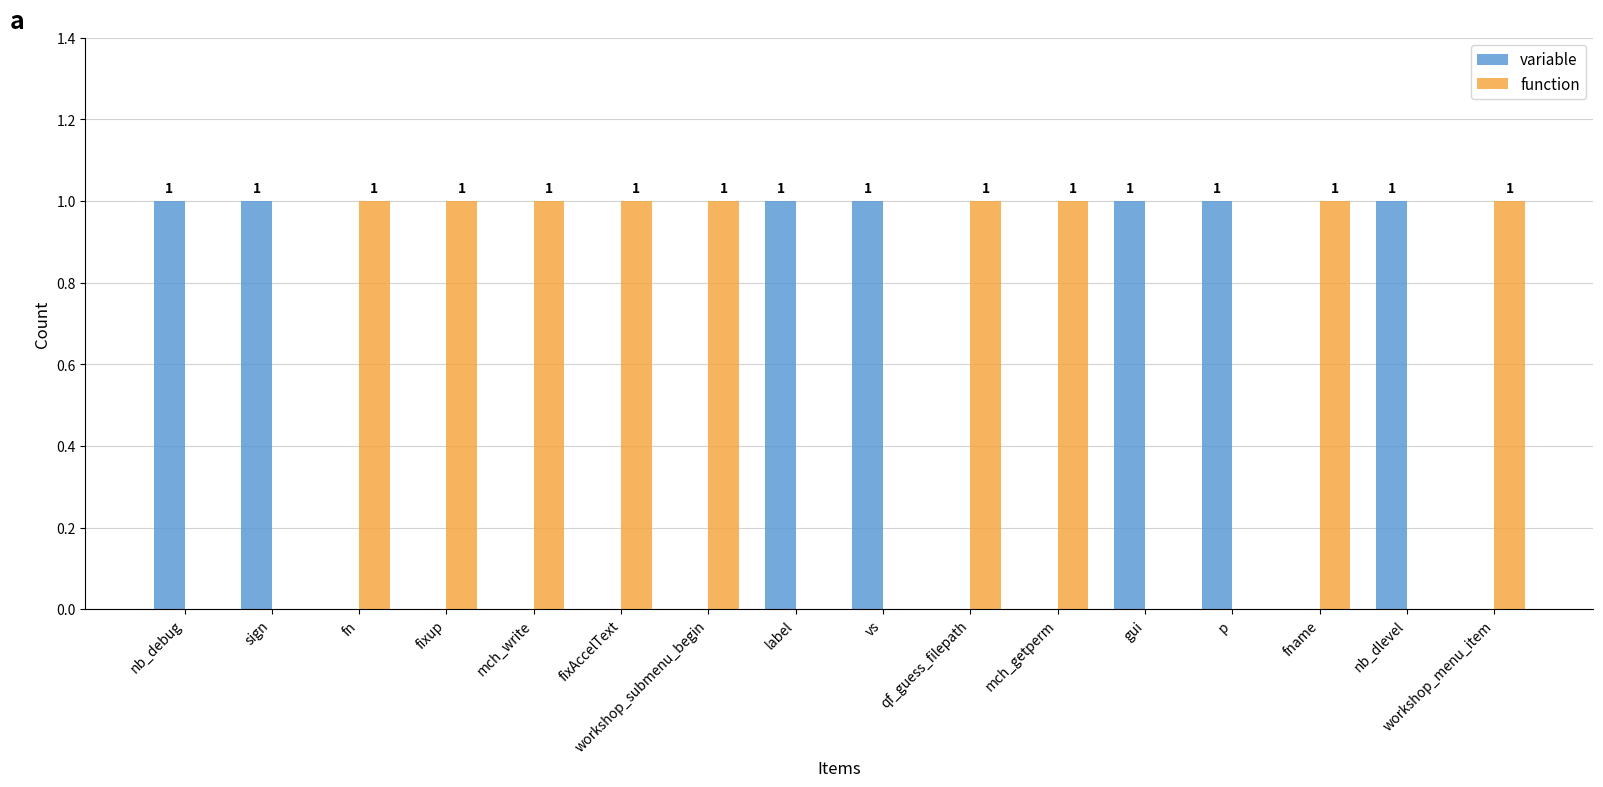

How many groups of bars are there?

16